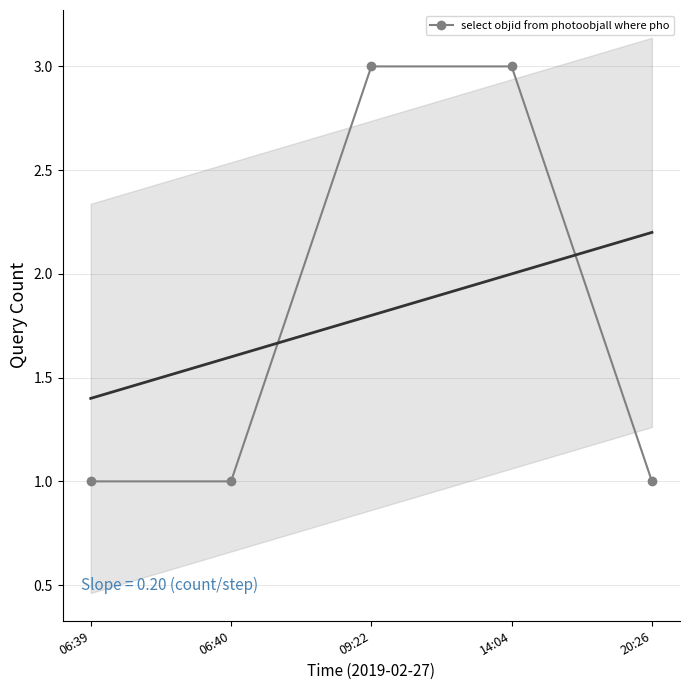

True or false: the data has more than 0 interior local peaks.

False